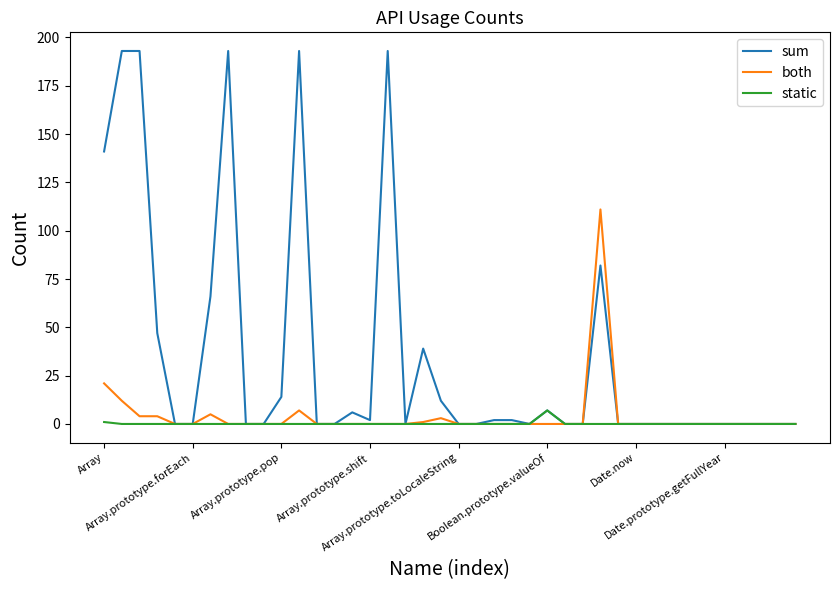

Which series has the widest spread of values?

sum